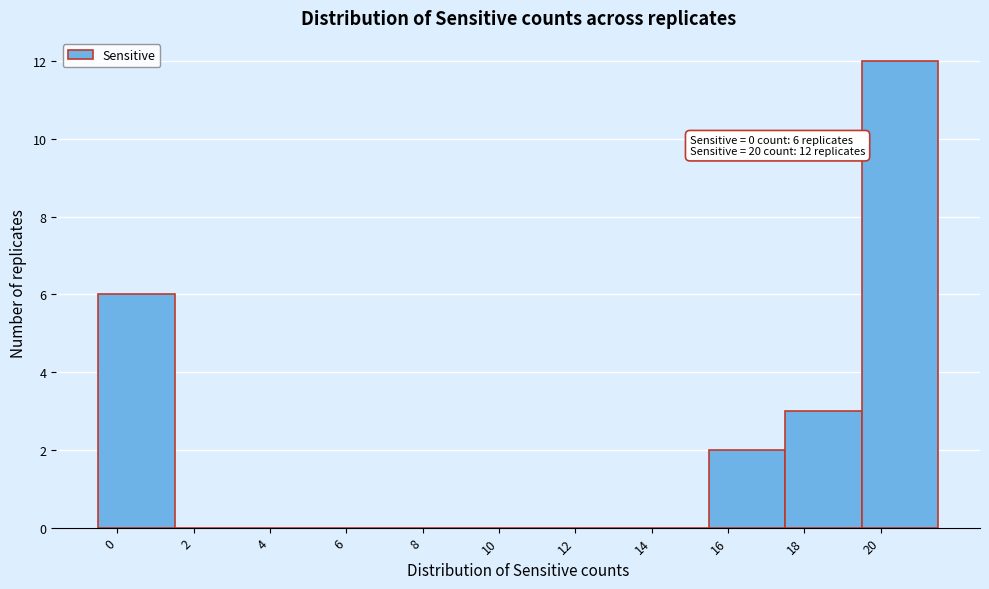

Which range on the x-axis has the tallest bar?

19.5 to 21.5